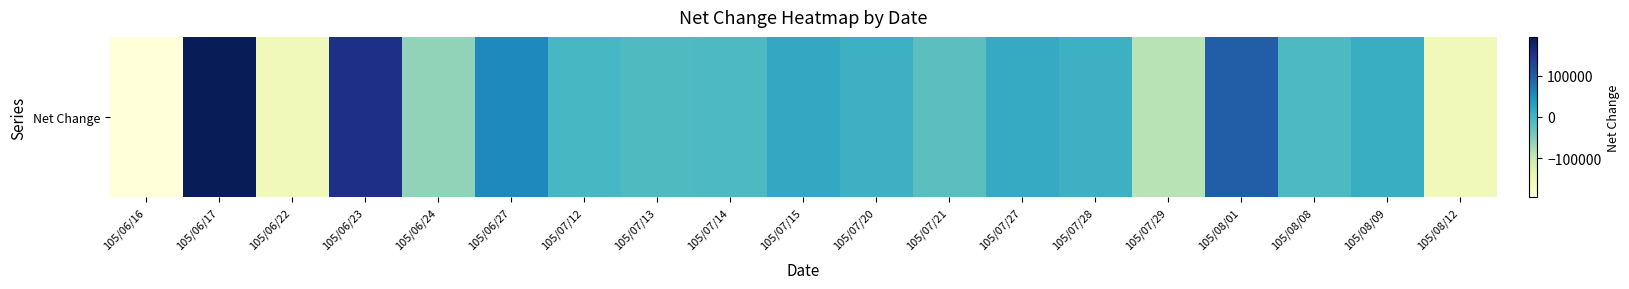

How many values are below zero?

10